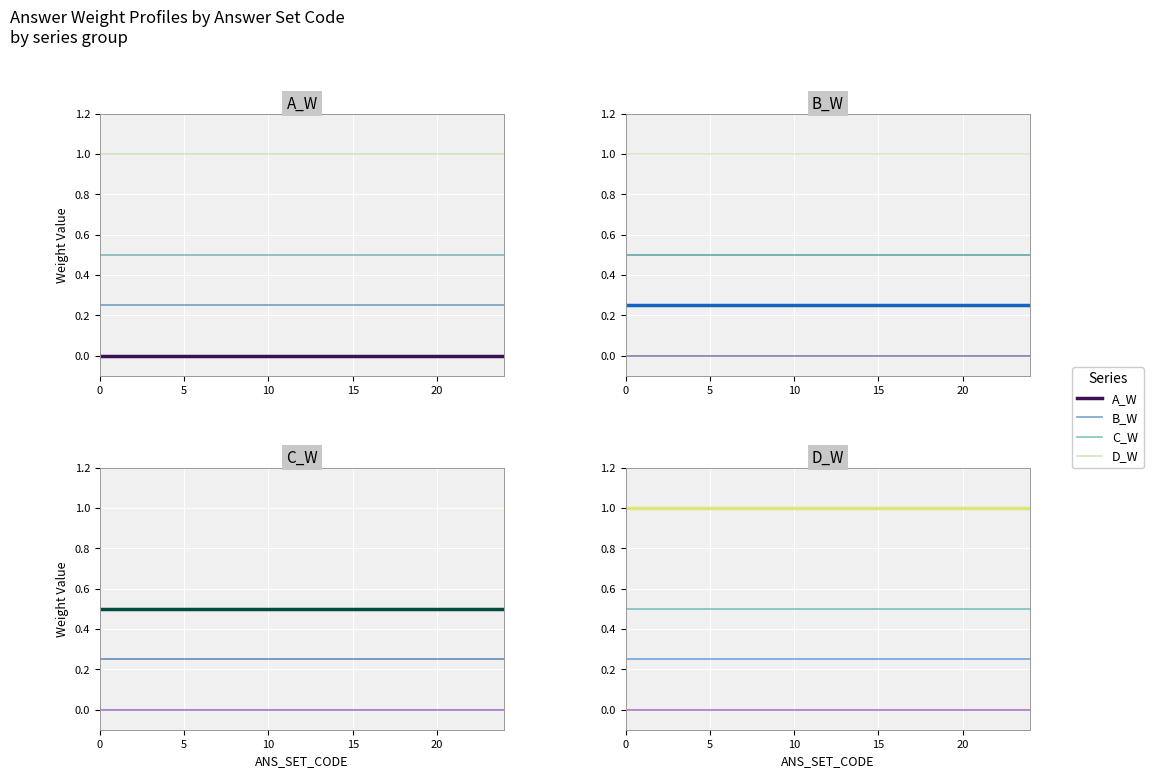

Rank the series by their maximum value, from highest to lowest.

D_W, C_W, B_W, A_W